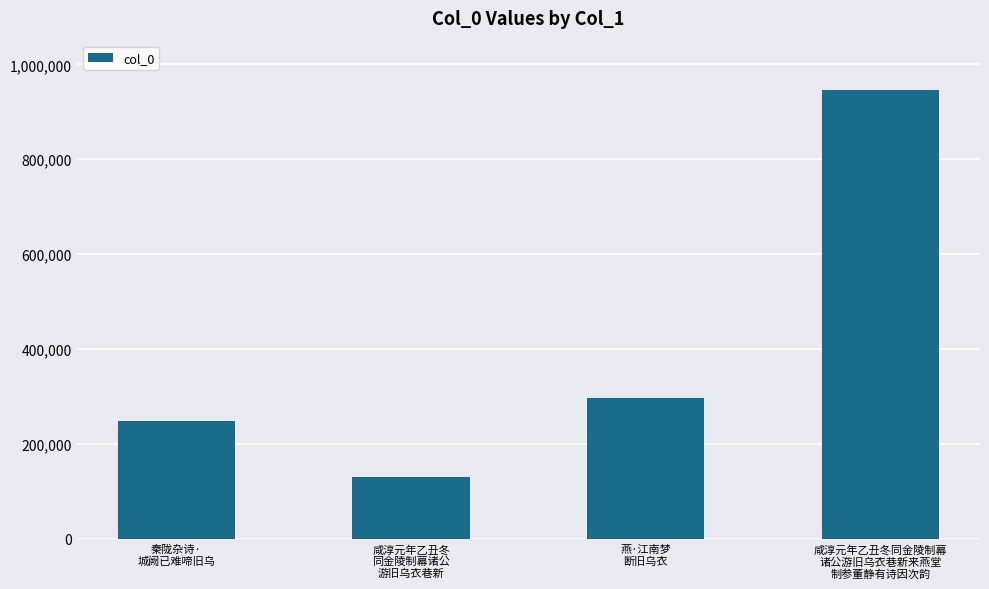

Rank the categories by value from highest to lowest.

咸淳元年乙丑冬同金陵制幕
诸公游旧乌衣巷新来燕堂
制参董静有诗因次韵, 燕·江南梦
断旧乌衣, 秦陇杂诗·
城阙已难啼旧乌, 咸淳元年乙丑冬
同金陵制幕诸公
游旧乌衣巷新